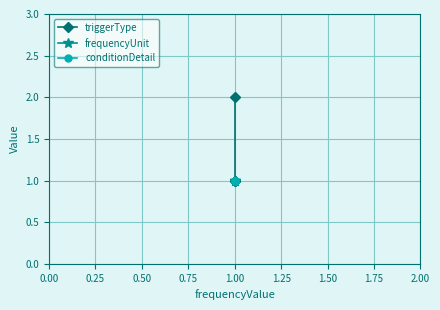

Reading right to left, extract all data points from this chart.

triggerType: 1	1	2
frequencyUnit: 1	1	1
conditionDetail: 1	1	1